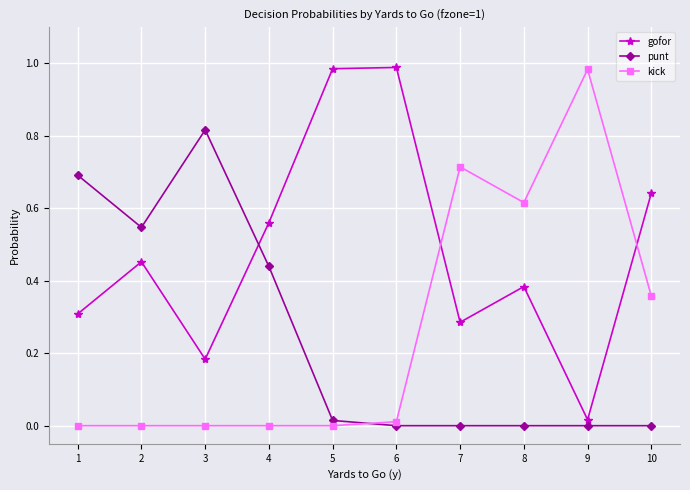

True or false: punt has more than 0 points higher than both neighbors.

True